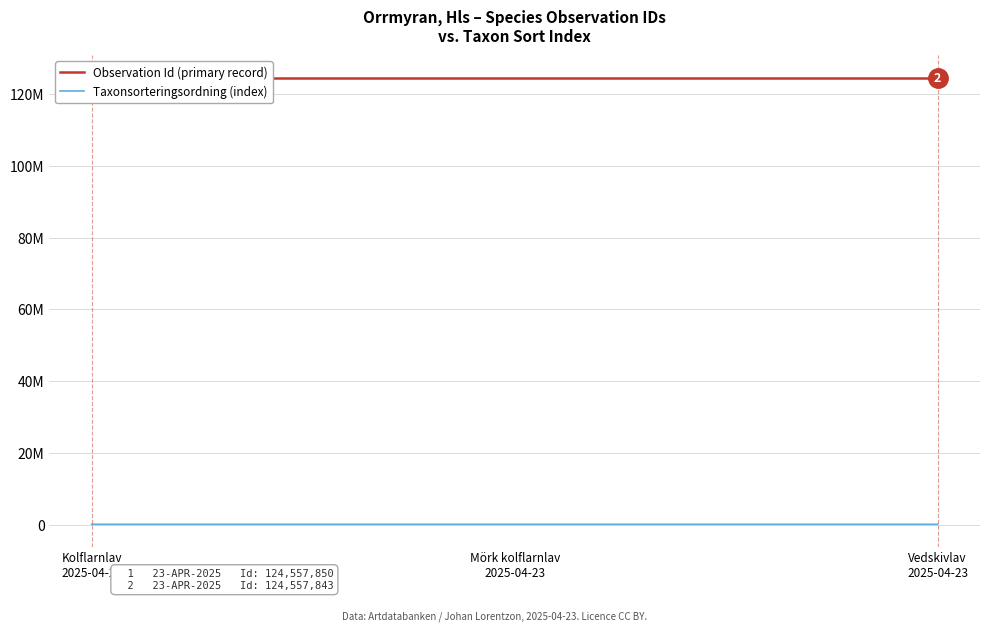

How many lines are shown in the chart?

2